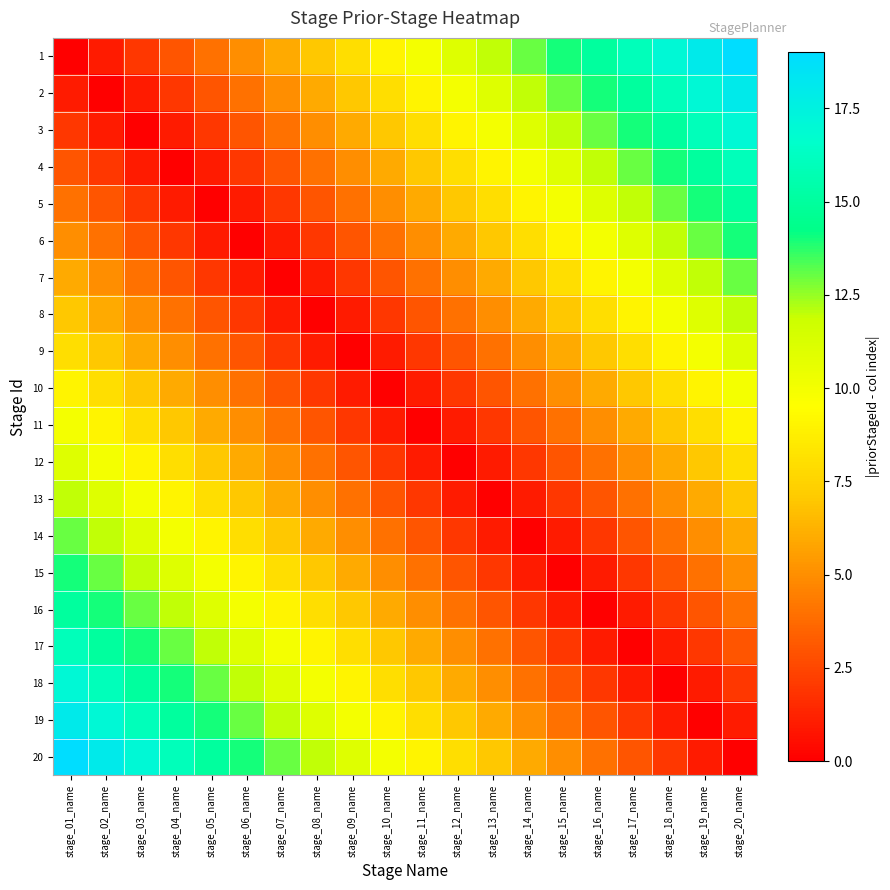

Reading right to left, transcribe all the data shown in this chart.

1: stage_20_name=19	stage_19_name=18	stage_18_name=17	stage_17_name=16	stage_16_name=15	stage_15_name=14	stage_14_name=13	stage_13_name=12	stage_12_name=11	stage_11_name=10	stage_10_name=9	stage_09_name=8	stage_08_name=7	stage_07_name=6	stage_06_name=5	stage_05_name=4	stage_04_name=3	stage_03_name=2	stage_02_name=1	stage_01_name=0
2: stage_20_name=18	stage_19_name=17	stage_18_name=16	stage_17_name=15	stage_16_name=14	stage_15_name=13	stage_14_name=12	stage_13_name=11	stage_12_name=10	stage_11_name=9	stage_10_name=8	stage_09_name=7	stage_08_name=6	stage_07_name=5	stage_06_name=4	stage_05_name=3	stage_04_name=2	stage_03_name=1	stage_02_name=0	stage_01_name=1
3: stage_20_name=17	stage_19_name=16	stage_18_name=15	stage_17_name=14	stage_16_name=13	stage_15_name=12	stage_14_name=11	stage_13_name=10	stage_12_name=9	stage_11_name=8	stage_10_name=7	stage_09_name=6	stage_08_name=5	stage_07_name=4	stage_06_name=3	stage_05_name=2	stage_04_name=1	stage_03_name=0	stage_02_name=1	stage_01_name=2
4: stage_20_name=16	stage_19_name=15	stage_18_name=14	stage_17_name=13	stage_16_name=12	stage_15_name=11	stage_14_name=10	stage_13_name=9	stage_12_name=8	stage_11_name=7	stage_10_name=6	stage_09_name=5	stage_08_name=4	stage_07_name=3	stage_06_name=2	stage_05_name=1	stage_04_name=0	stage_03_name=1	stage_02_name=2	stage_01_name=3
5: stage_20_name=15	stage_19_name=14	stage_18_name=13	stage_17_name=12	stage_16_name=11	stage_15_name=10	stage_14_name=9	stage_13_name=8	stage_12_name=7	stage_11_name=6	stage_10_name=5	stage_09_name=4	stage_08_name=3	stage_07_name=2	stage_06_name=1	stage_05_name=0	stage_04_name=1	stage_03_name=2	stage_02_name=3	stage_01_name=4
6: stage_20_name=14	stage_19_name=13	stage_18_name=12	stage_17_name=11	stage_16_name=10	stage_15_name=9	stage_14_name=8	stage_13_name=7	stage_12_name=6	stage_11_name=5	stage_10_name=4	stage_09_name=3	stage_08_name=2	stage_07_name=1	stage_06_name=0	stage_05_name=1	stage_04_name=2	stage_03_name=3	stage_02_name=4	stage_01_name=5
7: stage_20_name=13	stage_19_name=12	stage_18_name=11	stage_17_name=10	stage_16_name=9	stage_15_name=8	stage_14_name=7	stage_13_name=6	stage_12_name=5	stage_11_name=4	stage_10_name=3	stage_09_name=2	stage_08_name=1	stage_07_name=0	stage_06_name=1	stage_05_name=2	stage_04_name=3	stage_03_name=4	stage_02_name=5	stage_01_name=6
8: stage_20_name=12	stage_19_name=11	stage_18_name=10	stage_17_name=9	stage_16_name=8	stage_15_name=7	stage_14_name=6	stage_13_name=5	stage_12_name=4	stage_11_name=3	stage_10_name=2	stage_09_name=1	stage_08_name=0	stage_07_name=1	stage_06_name=2	stage_05_name=3	stage_04_name=4	stage_03_name=5	stage_02_name=6	stage_01_name=7
9: stage_20_name=11	stage_19_name=10	stage_18_name=9	stage_17_name=8	stage_16_name=7	stage_15_name=6	stage_14_name=5	stage_13_name=4	stage_12_name=3	stage_11_name=2	stage_10_name=1	stage_09_name=0	stage_08_name=1	stage_07_name=2	stage_06_name=3	stage_05_name=4	stage_04_name=5	stage_03_name=6	stage_02_name=7	stage_01_name=8
10: stage_20_name=10	stage_19_name=9	stage_18_name=8	stage_17_name=7	stage_16_name=6	stage_15_name=5	stage_14_name=4	stage_13_name=3	stage_12_name=2	stage_11_name=1	stage_10_name=0	stage_09_name=1	stage_08_name=2	stage_07_name=3	stage_06_name=4	stage_05_name=5	stage_04_name=6	stage_03_name=7	stage_02_name=8	stage_01_name=9
11: stage_20_name=9	stage_19_name=8	stage_18_name=7	stage_17_name=6	stage_16_name=5	stage_15_name=4	stage_14_name=3	stage_13_name=2	stage_12_name=1	stage_11_name=0	stage_10_name=1	stage_09_name=2	stage_08_name=3	stage_07_name=4	stage_06_name=5	stage_05_name=6	stage_04_name=7	stage_03_name=8	stage_02_name=9	stage_01_name=10
12: stage_20_name=8	stage_19_name=7	stage_18_name=6	stage_17_name=5	stage_16_name=4	stage_15_name=3	stage_14_name=2	stage_13_name=1	stage_12_name=0	stage_11_name=1	stage_10_name=2	stage_09_name=3	stage_08_name=4	stage_07_name=5	stage_06_name=6	stage_05_name=7	stage_04_name=8	stage_03_name=9	stage_02_name=10	stage_01_name=11
13: stage_20_name=7	stage_19_name=6	stage_18_name=5	stage_17_name=4	stage_16_name=3	stage_15_name=2	stage_14_name=1	stage_13_name=0	stage_12_name=1	stage_11_name=2	stage_10_name=3	stage_09_name=4	stage_08_name=5	stage_07_name=6	stage_06_name=7	stage_05_name=8	stage_04_name=9	stage_03_name=10	stage_02_name=11	stage_01_name=12
14: stage_20_name=6	stage_19_name=5	stage_18_name=4	stage_17_name=3	stage_16_name=2	stage_15_name=1	stage_14_name=0	stage_13_name=1	stage_12_name=2	stage_11_name=3	stage_10_name=4	stage_09_name=5	stage_08_name=6	stage_07_name=7	stage_06_name=8	stage_05_name=9	stage_04_name=10	stage_03_name=11	stage_02_name=12	stage_01_name=13
15: stage_20_name=5	stage_19_name=4	stage_18_name=3	stage_17_name=2	stage_16_name=1	stage_15_name=0	stage_14_name=1	stage_13_name=2	stage_12_name=3	stage_11_name=4	stage_10_name=5	stage_09_name=6	stage_08_name=7	stage_07_name=8	stage_06_name=9	stage_05_name=10	stage_04_name=11	stage_03_name=12	stage_02_name=13	stage_01_name=14
16: stage_20_name=4	stage_19_name=3	stage_18_name=2	stage_17_name=1	stage_16_name=0	stage_15_name=1	stage_14_name=2	stage_13_name=3	stage_12_name=4	stage_11_name=5	stage_10_name=6	stage_09_name=7	stage_08_name=8	stage_07_name=9	stage_06_name=10	stage_05_name=11	stage_04_name=12	stage_03_name=13	stage_02_name=14	stage_01_name=15
17: stage_20_name=3	stage_19_name=2	stage_18_name=1	stage_17_name=0	stage_16_name=1	stage_15_name=2	stage_14_name=3	stage_13_name=4	stage_12_name=5	stage_11_name=6	stage_10_name=7	stage_09_name=8	stage_08_name=9	stage_07_name=10	stage_06_name=11	stage_05_name=12	stage_04_name=13	stage_03_name=14	stage_02_name=15	stage_01_name=16
18: stage_20_name=2	stage_19_name=1	stage_18_name=0	stage_17_name=1	stage_16_name=2	stage_15_name=3	stage_14_name=4	stage_13_name=5	stage_12_name=6	stage_11_name=7	stage_10_name=8	stage_09_name=9	stage_08_name=10	stage_07_name=11	stage_06_name=12	stage_05_name=13	stage_04_name=14	stage_03_name=15	stage_02_name=16	stage_01_name=17
19: stage_20_name=1	stage_19_name=0	stage_18_name=1	stage_17_name=2	stage_16_name=3	stage_15_name=4	stage_14_name=5	stage_13_name=6	stage_12_name=7	stage_11_name=8	stage_10_name=9	stage_09_name=10	stage_08_name=11	stage_07_name=12	stage_06_name=13	stage_05_name=14	stage_04_name=15	stage_03_name=16	stage_02_name=17	stage_01_name=18
20: stage_20_name=0	stage_19_name=1	stage_18_name=2	stage_17_name=3	stage_16_name=4	stage_15_name=5	stage_14_name=6	stage_13_name=7	stage_12_name=8	stage_11_name=9	stage_10_name=10	stage_09_name=11	stage_08_name=12	stage_07_name=13	stage_06_name=14	stage_05_name=15	stage_04_name=16	stage_03_name=17	stage_02_name=18	stage_01_name=19